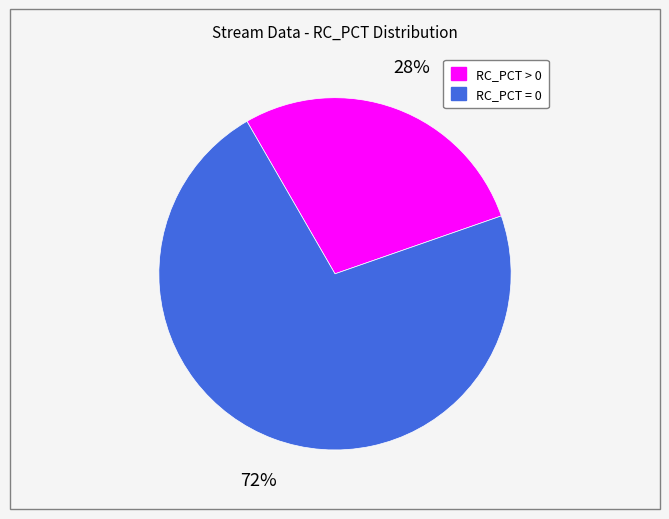

How many segments does this pie chart have?

2